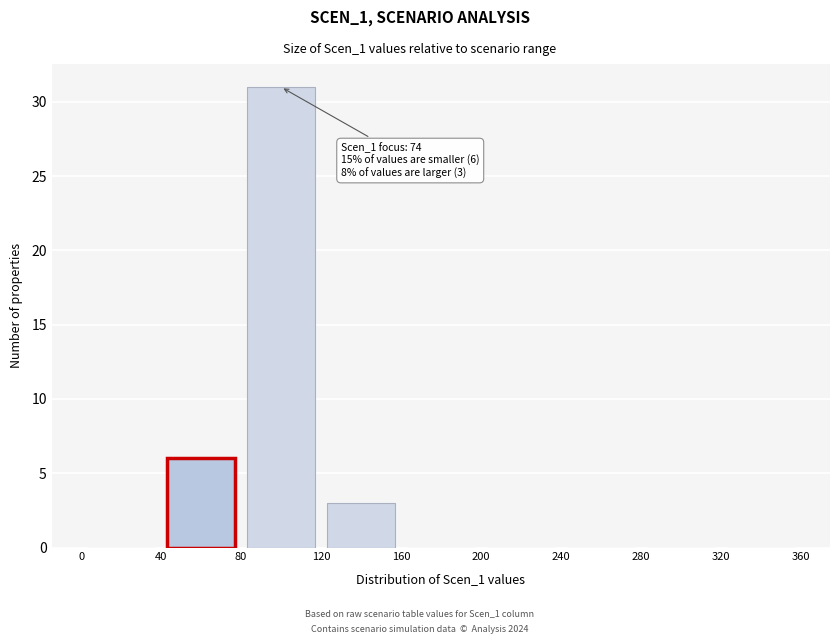

Over which range of the x-axis is the bar tallest?

80 to 120